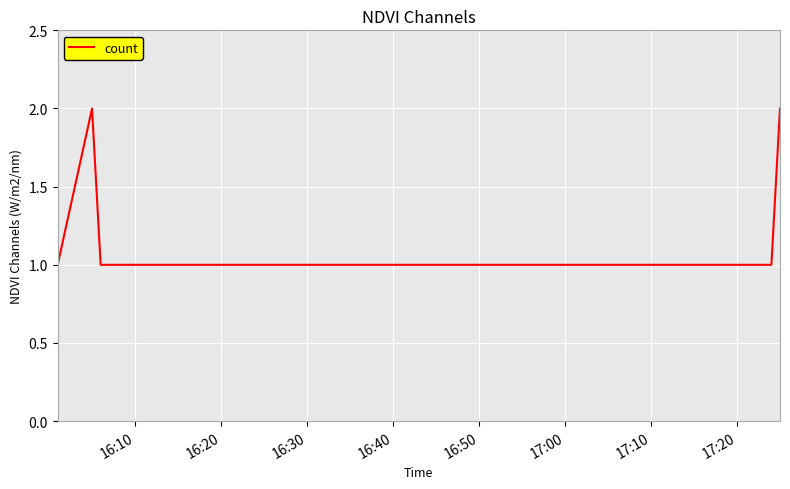

True or false: there are more than 2 points higher than both neighbors.

False